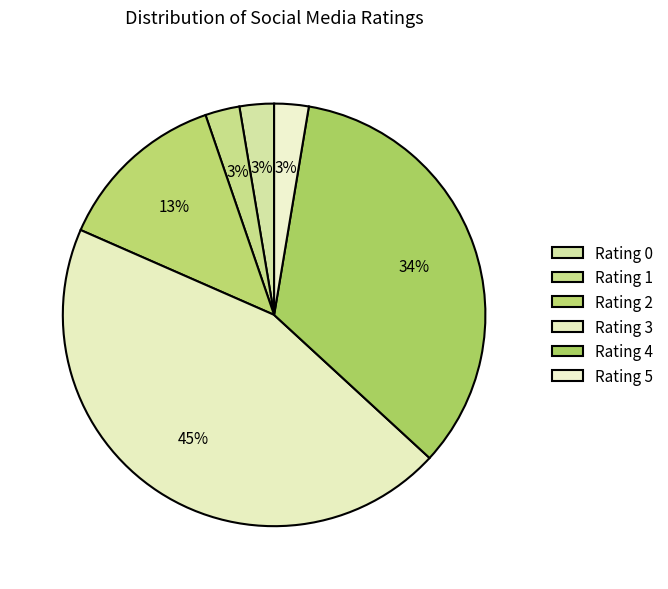

How many slices are in this pie chart?

6